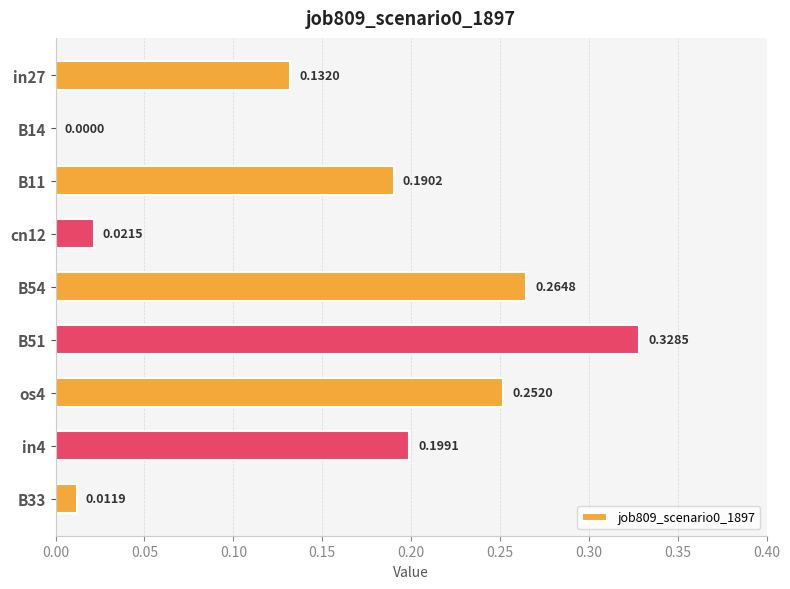

How many data points does each series have?

9